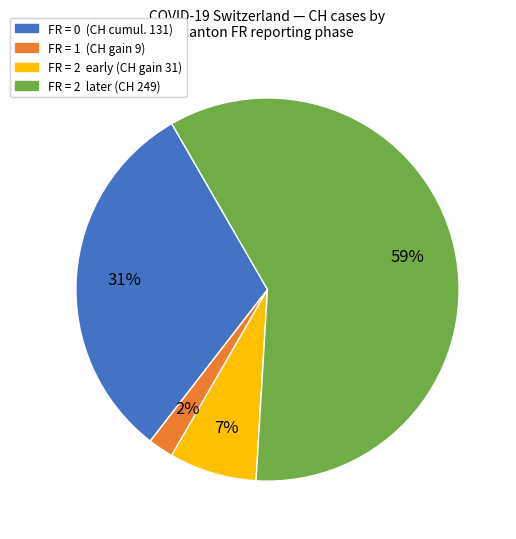

Does any single category account for the majority?

Yes